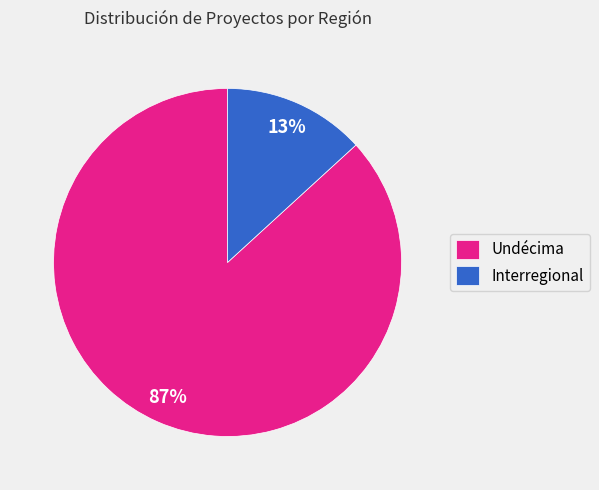

How many slices are in this pie chart?

2